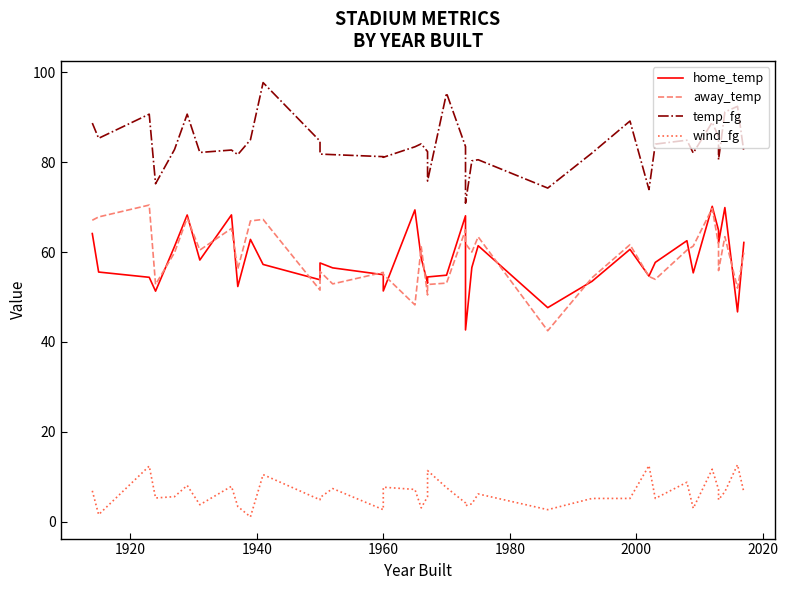

How many data points does each series have?

38